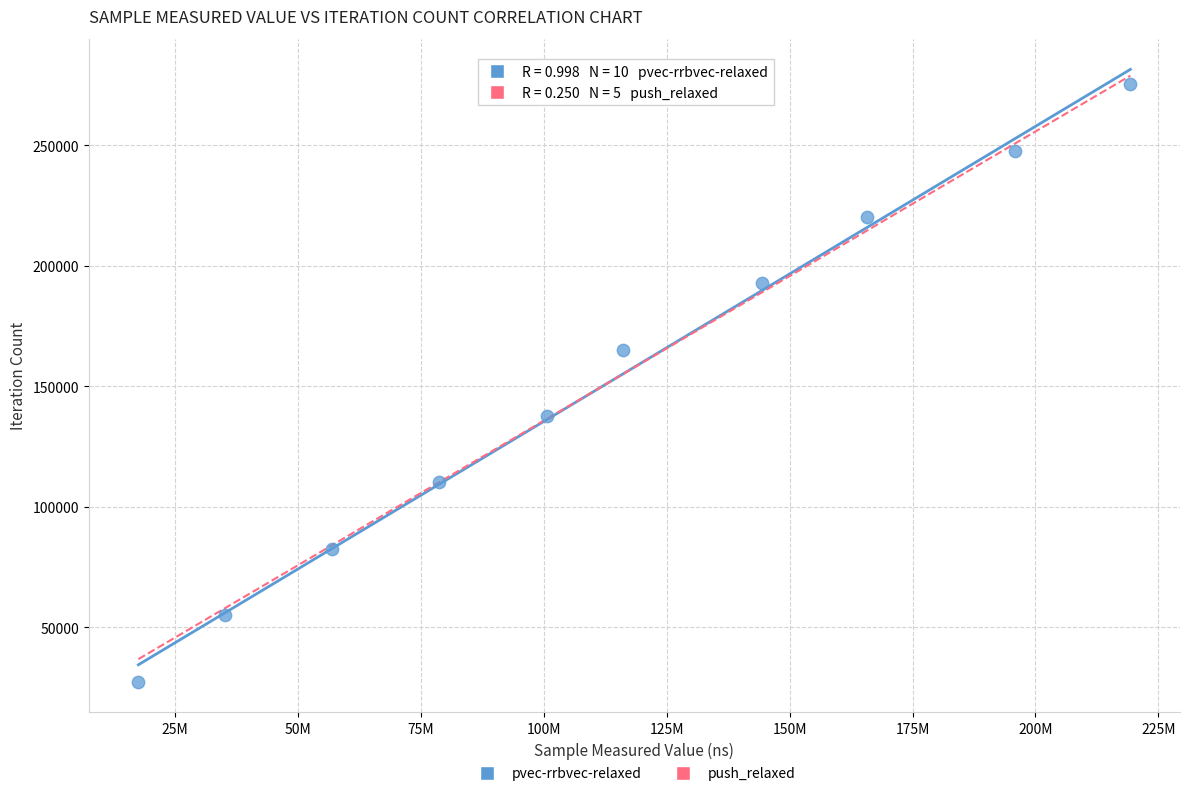

What is the average Y value?

151415